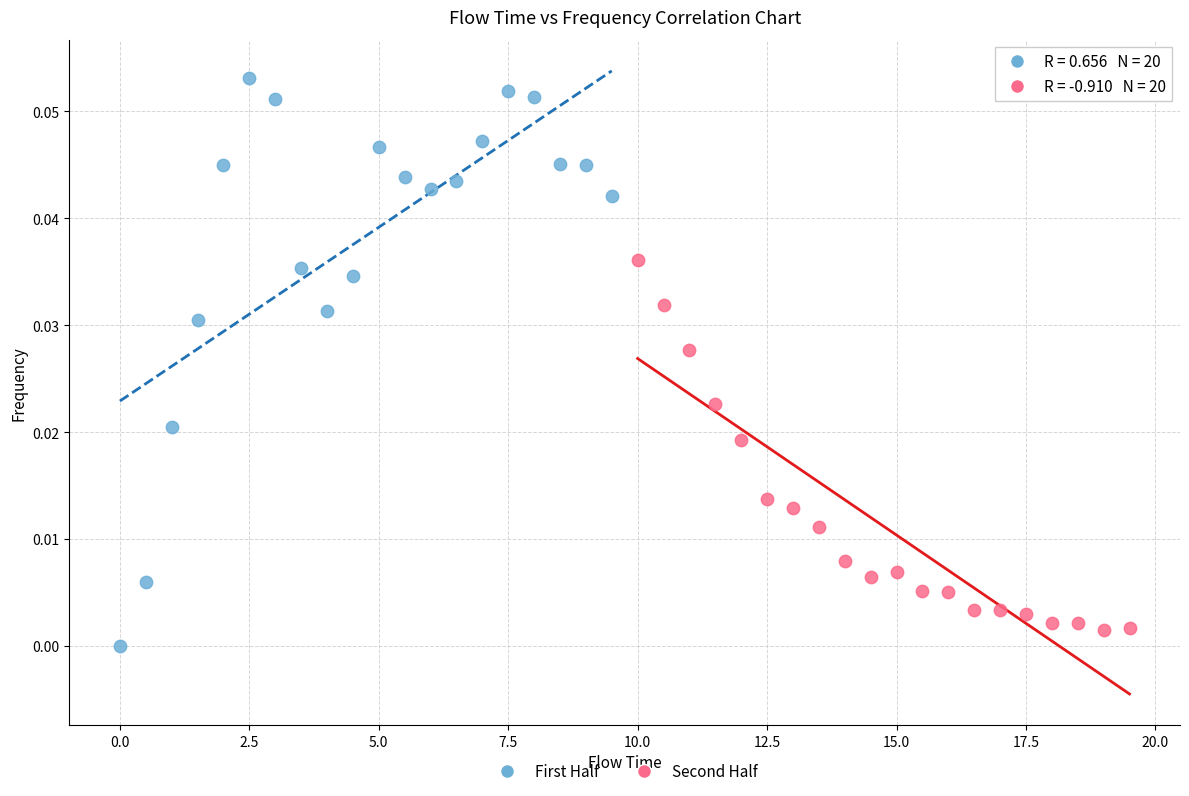

Which series has the largest Y range (max minus min)?

First Half